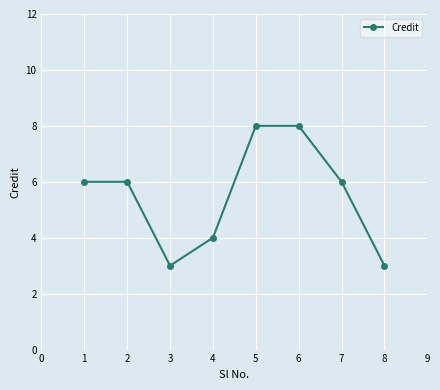

The value at 2 is 4. True or false?

False